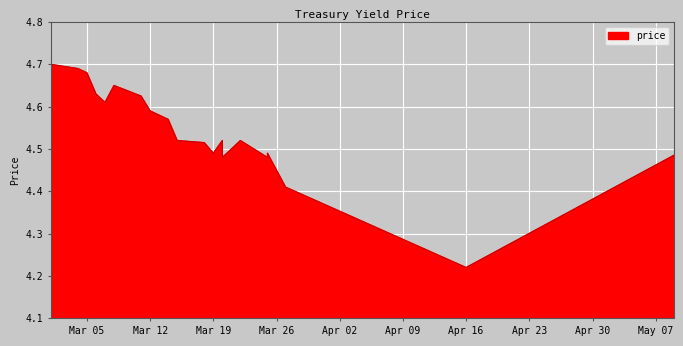

True or false: the data shows 6.9 at 2024-03-22.

False